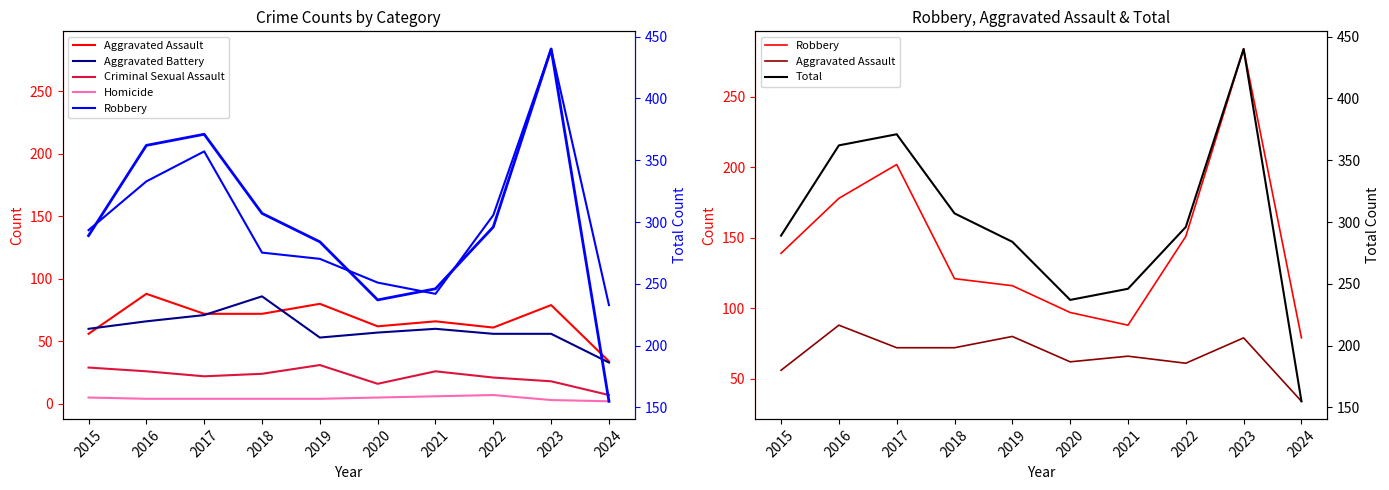

Read the Aggravated Battery value at 2023, to the nearest 5.

55